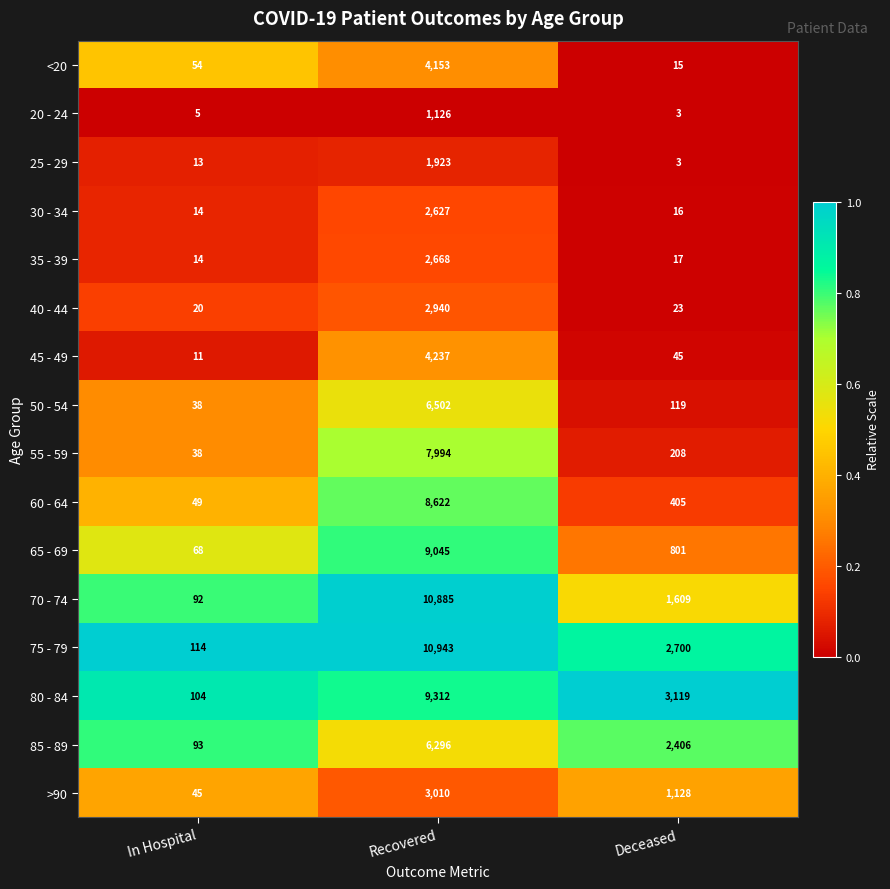

Rank the series by their maximum value, from highest to lowest.

75 - 79, 70 - 74, 80 - 84, 65 - 69, 60 - 64, 55 - 59, 50 - 54, 85 - 89, 45 - 49, <20, >90, 40 - 44, 35 - 39, 30 - 34, 25 - 29, 20 - 24